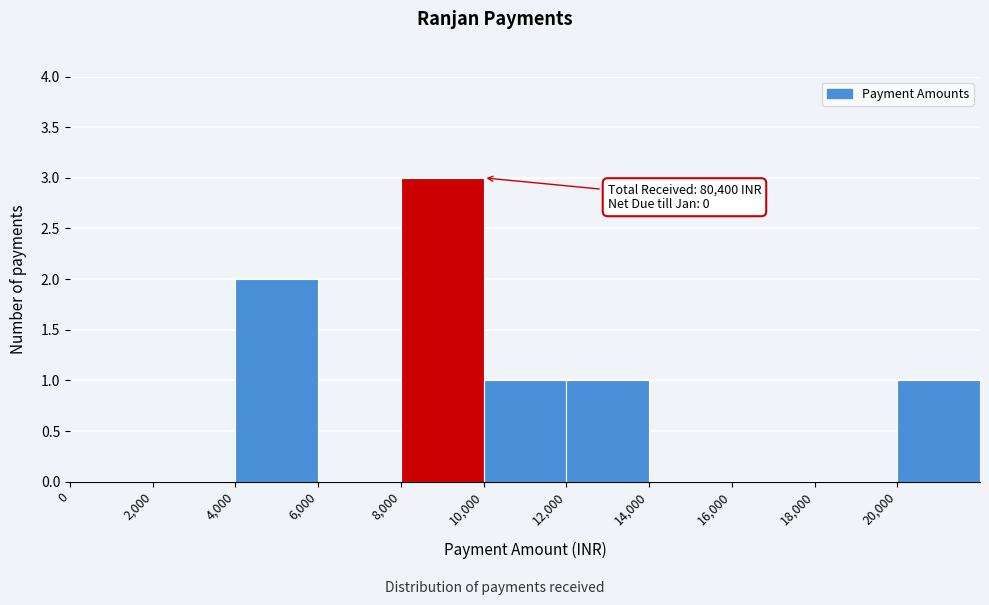

Over which range of the x-axis is the bar tallest?

8000 to 10000